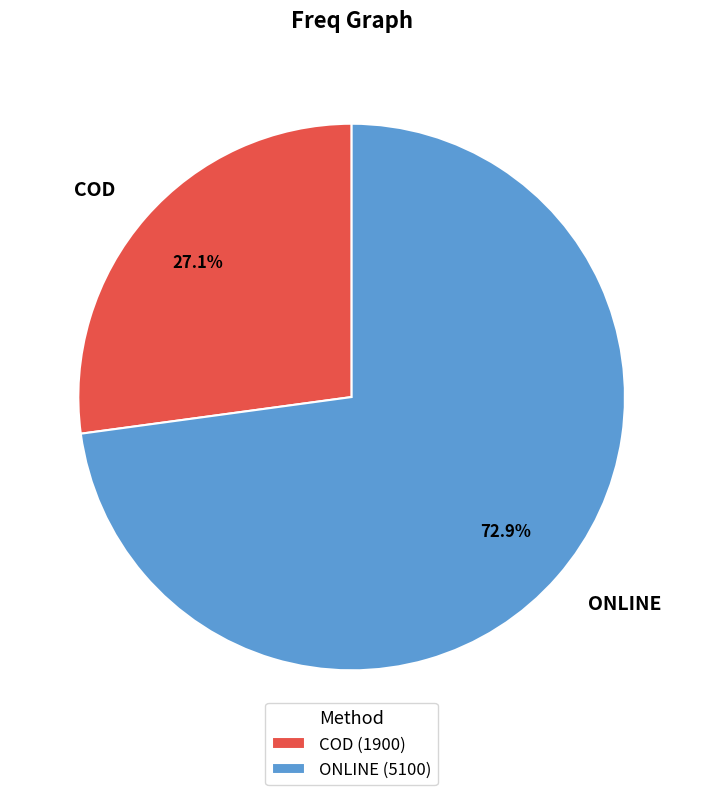

Does COD represent more than half of the total?

No